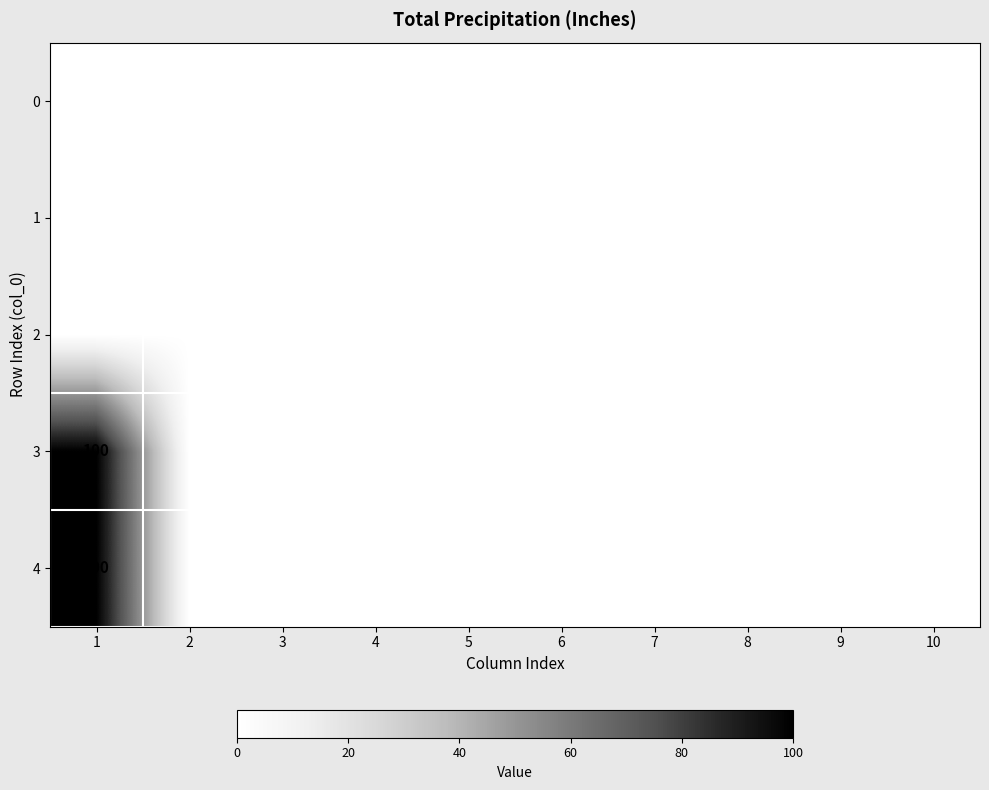

At 10, list the series in order from largest to smallest.

0, 1, 2, 3, 4